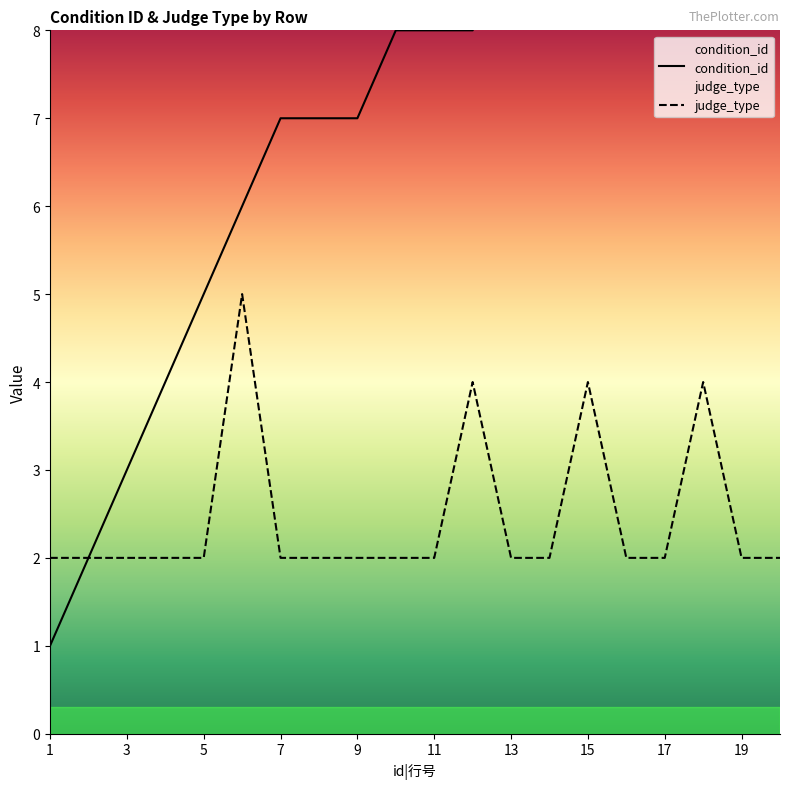

True or false: judge_type and condition_id intersect in this chart.

False